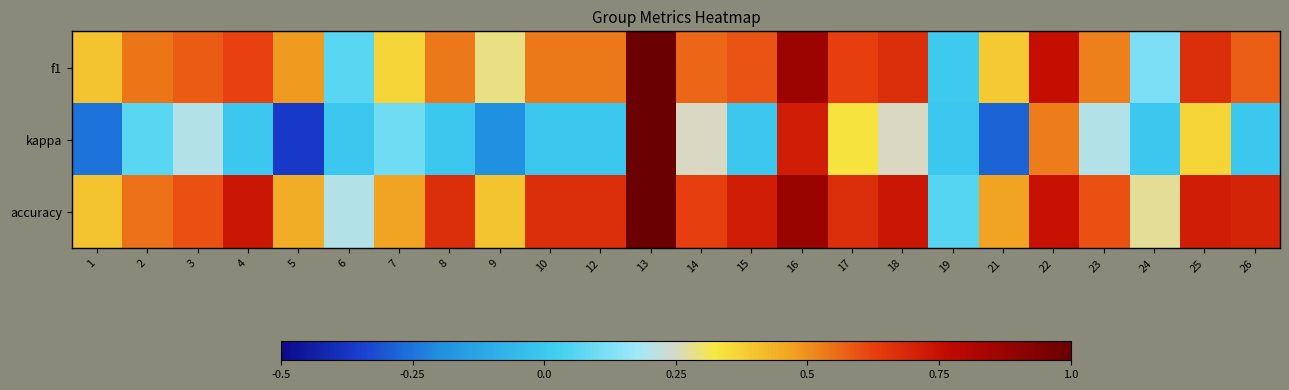

Which series has the largest range (max minus min)?

kappa